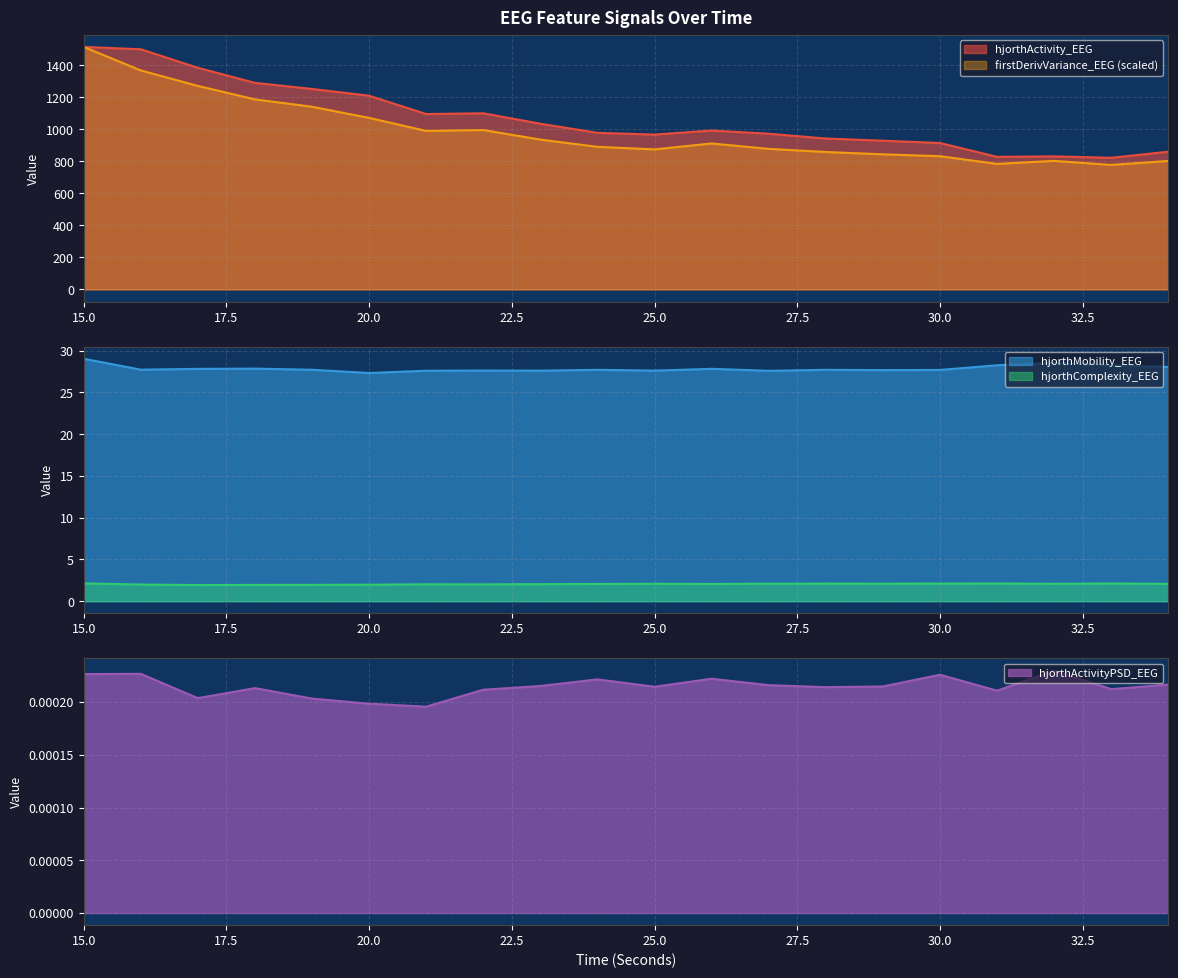

Where does the hjorthActivity_EEG series first go above 992?

15.0